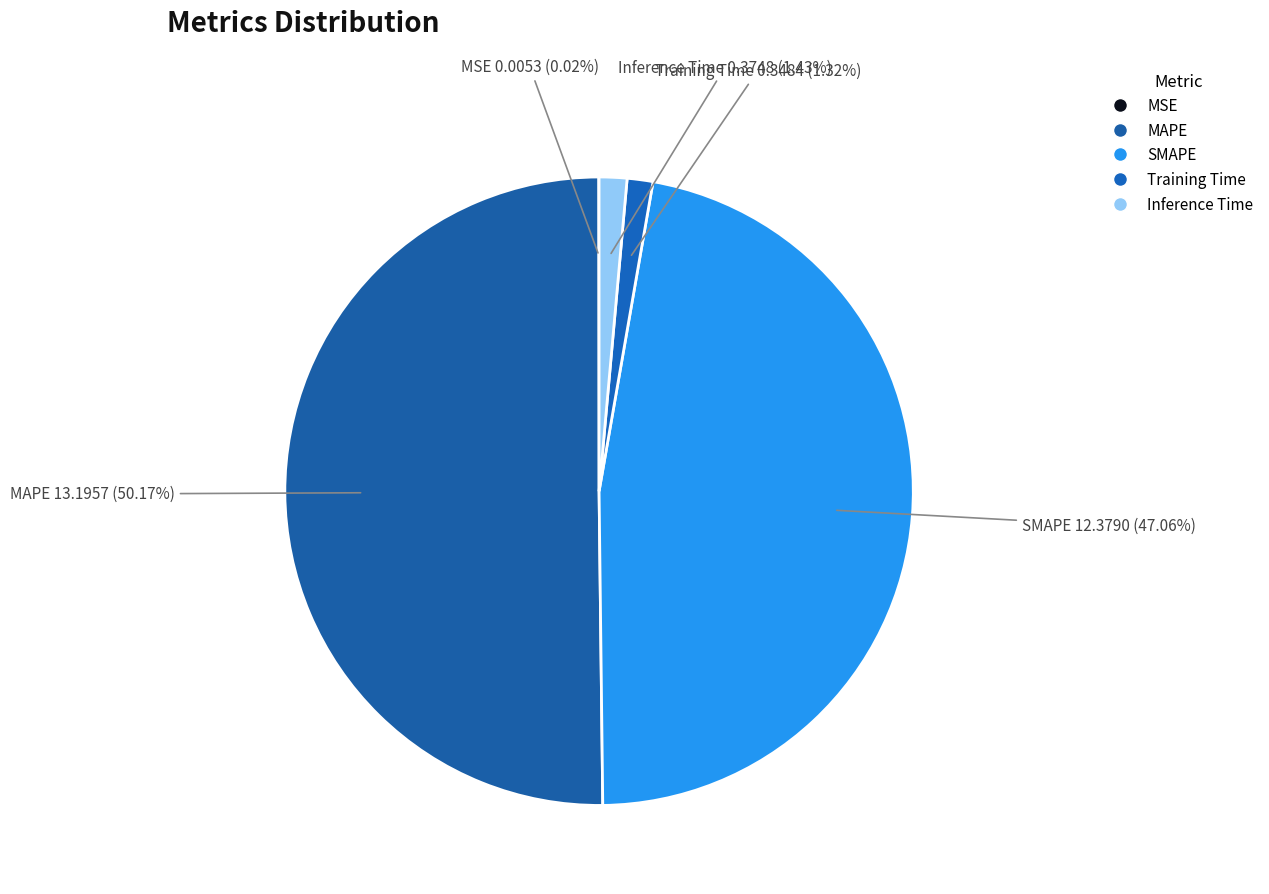

Is there any slice that represents more than half of the pie?

Yes